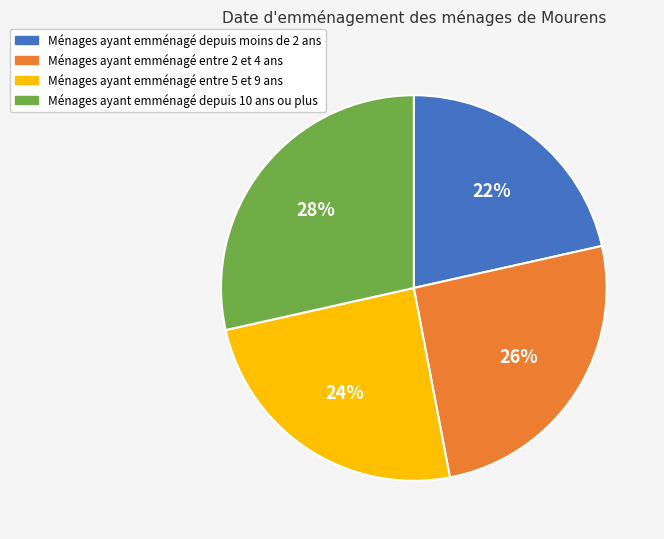

To the nearest percent, what is the combined percentage of Ménages ayant emménagé depuis moins de 2 ans and Ménages ayant emménagé depuis 10 ans ou plus?

50%